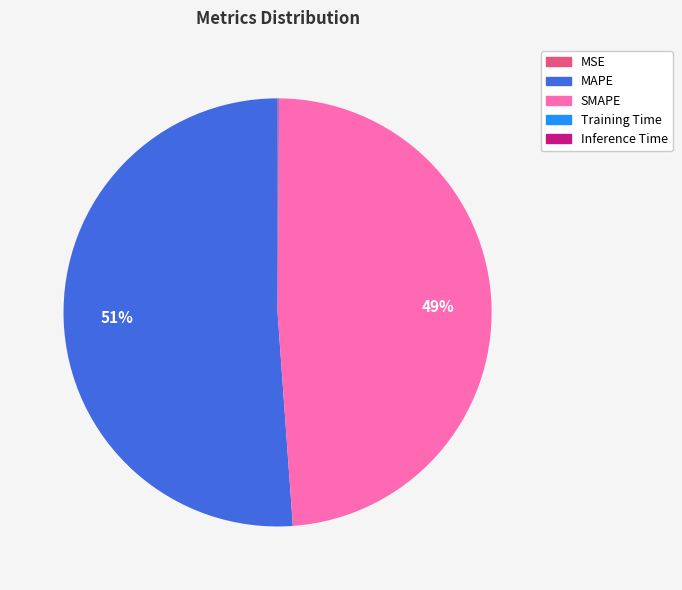

To the nearest percent, what is the average slice percentage?

20%